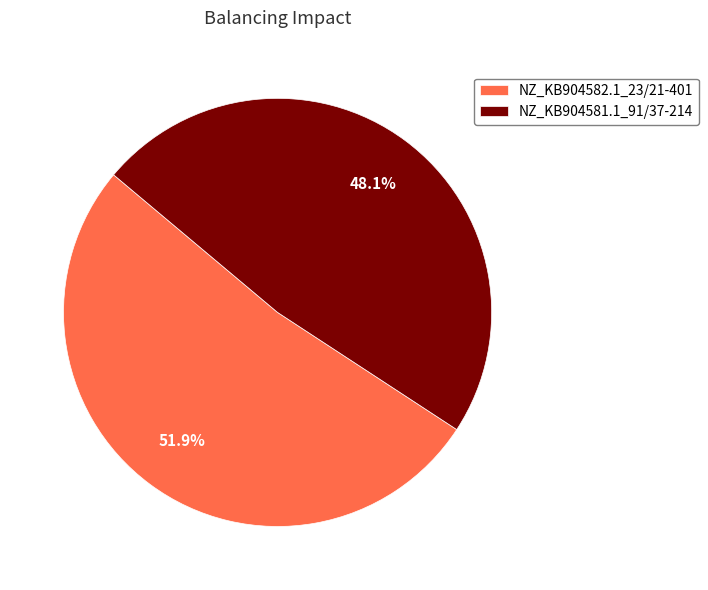

Which slice is the smallest?

NZ_KB904581.1_91/37-214